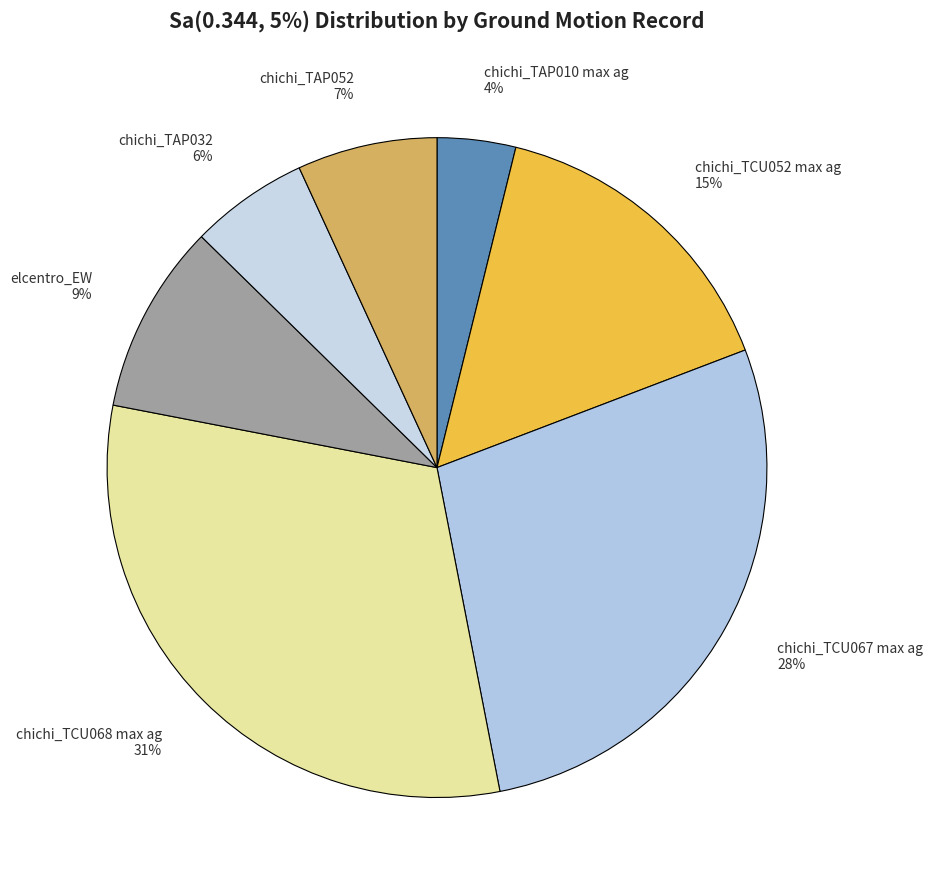

Does chichi_TAP010 max ag account for over 50% of the chart?

No